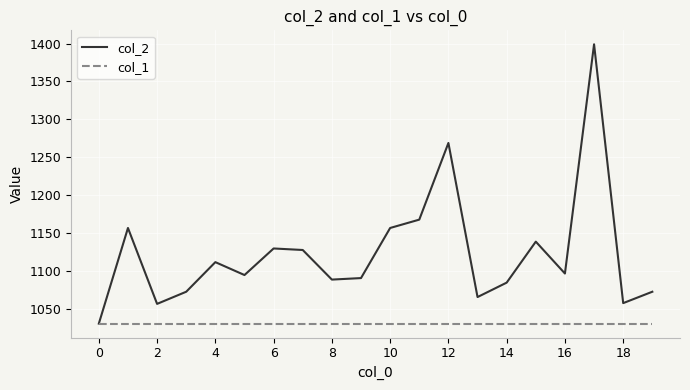

Rank the series by their average value, from highest to lowest.

col_2, col_1